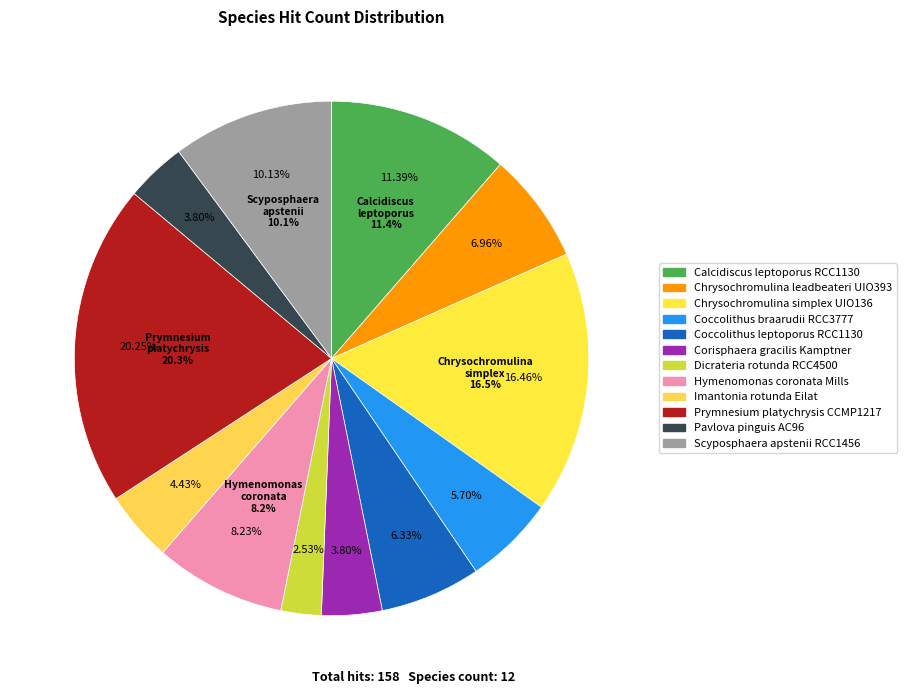

To the nearest percent, what is the average slice percentage?

8%